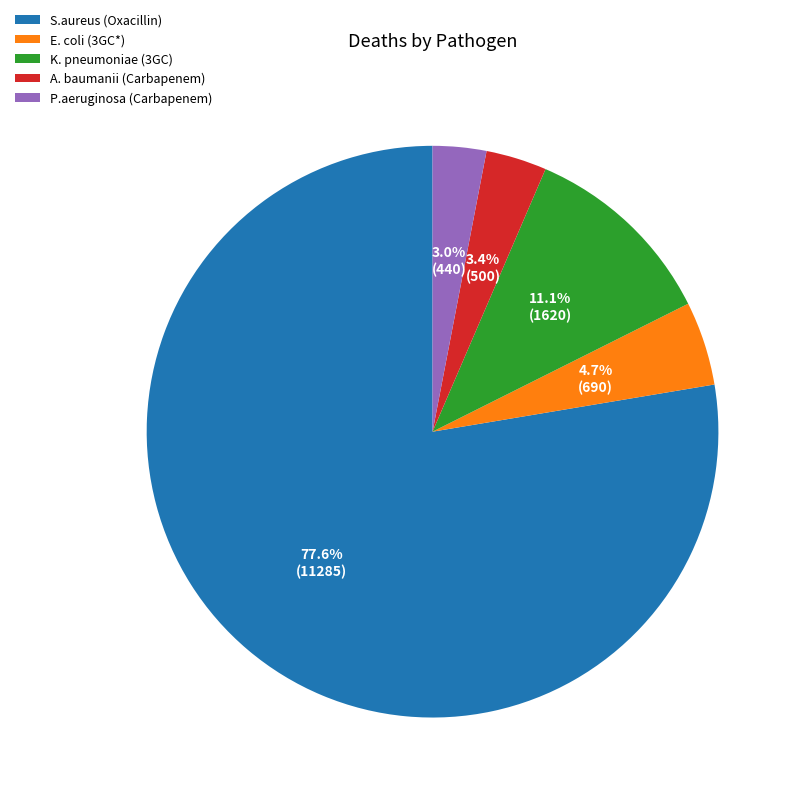

Which slice represents more than half of the pie?

S.aureus (Oxacillin)